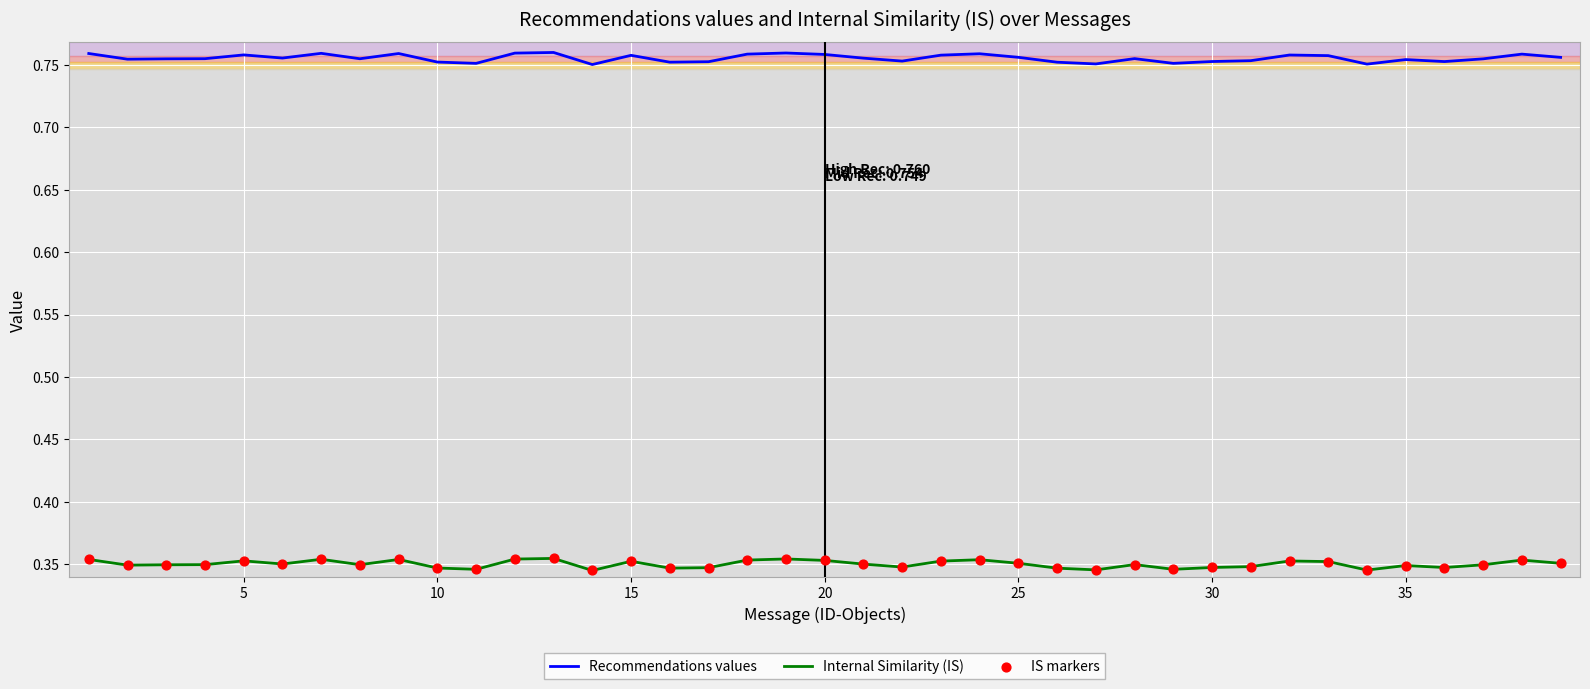

True or false: Recommendations values and Internal Similarity (IS) cross at least once.

False